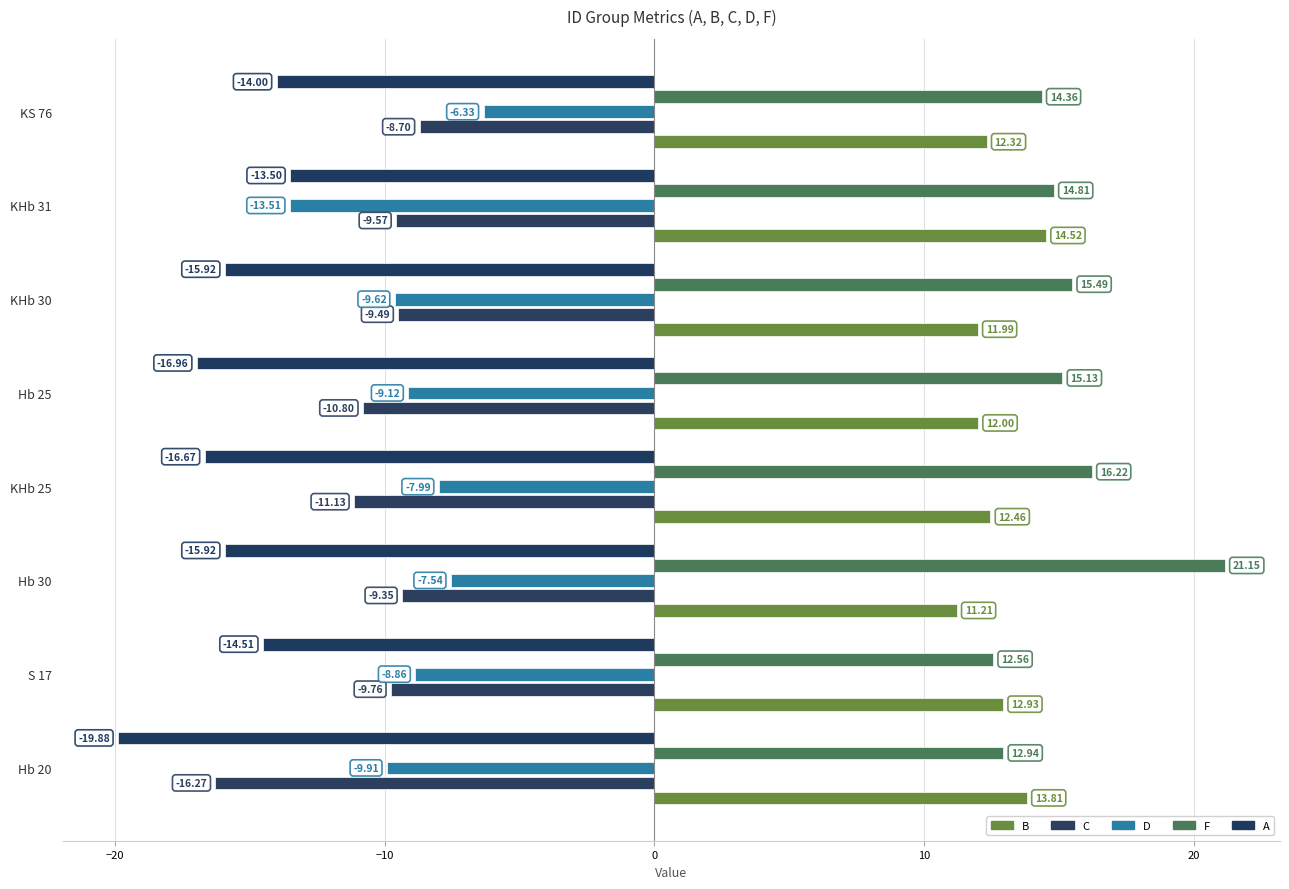

Which series has the largest range (max minus min)?

F